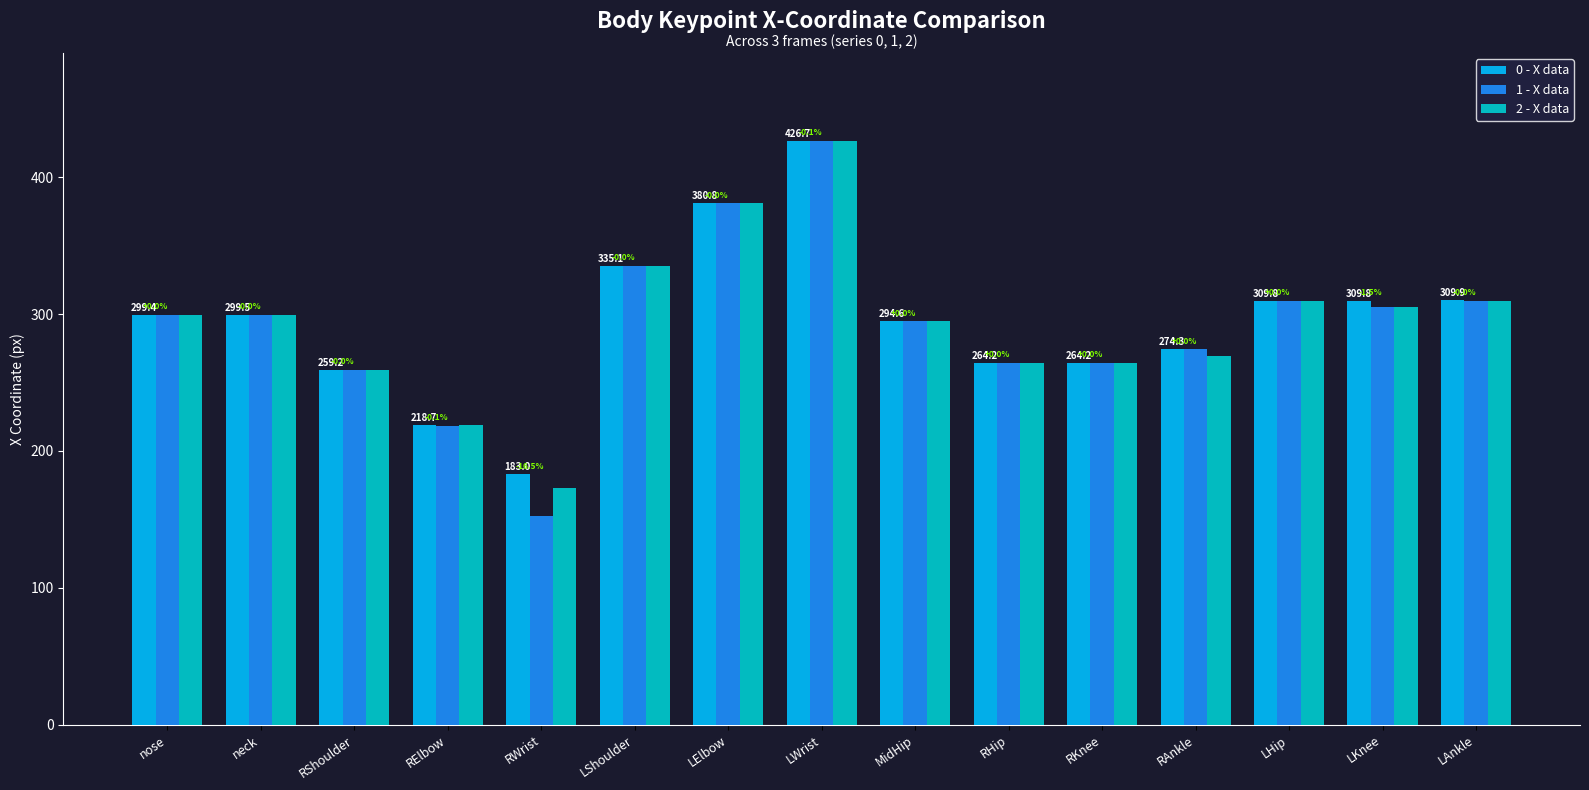

Rank the series by their average value, from lowest to highest.

1 - X data, 2 - X data, 0 - X data